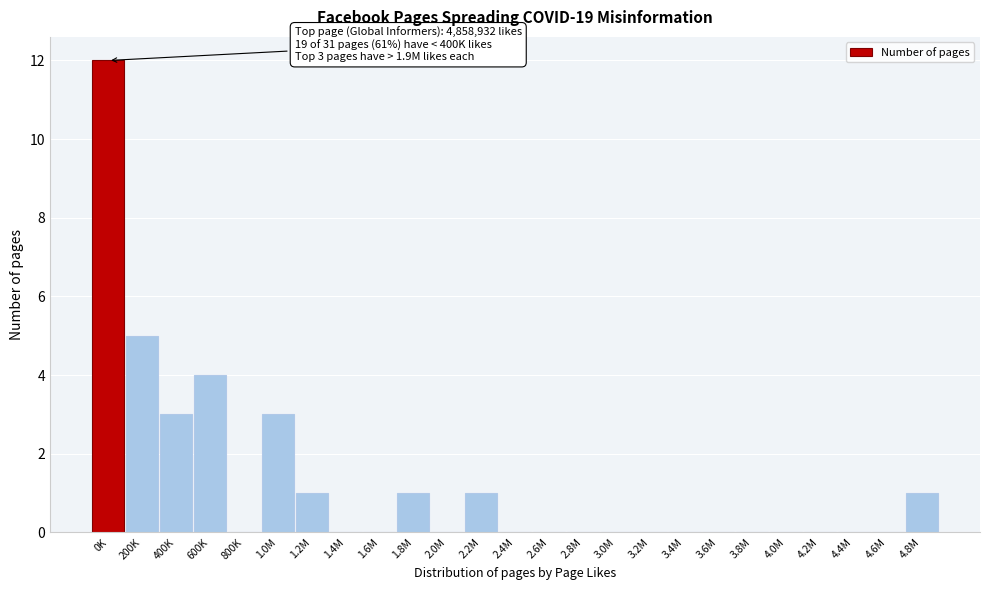

Reading left to right, extract all data points from this chart.

0K=12	200K=5	400K=3	600K=4	800K=0	1.0M=3	1.2M=1	1.4M=0	1.6M=0	1.8M=1	2.0M=0	2.2M=1	2.4M=0	2.6M=0	2.8M=0	3.0M=0	3.2M=0	3.4M=0	3.6M=0	3.8M=0	4.0M=0	4.2M=0	4.4M=0	4.6M=0	4.8M=1